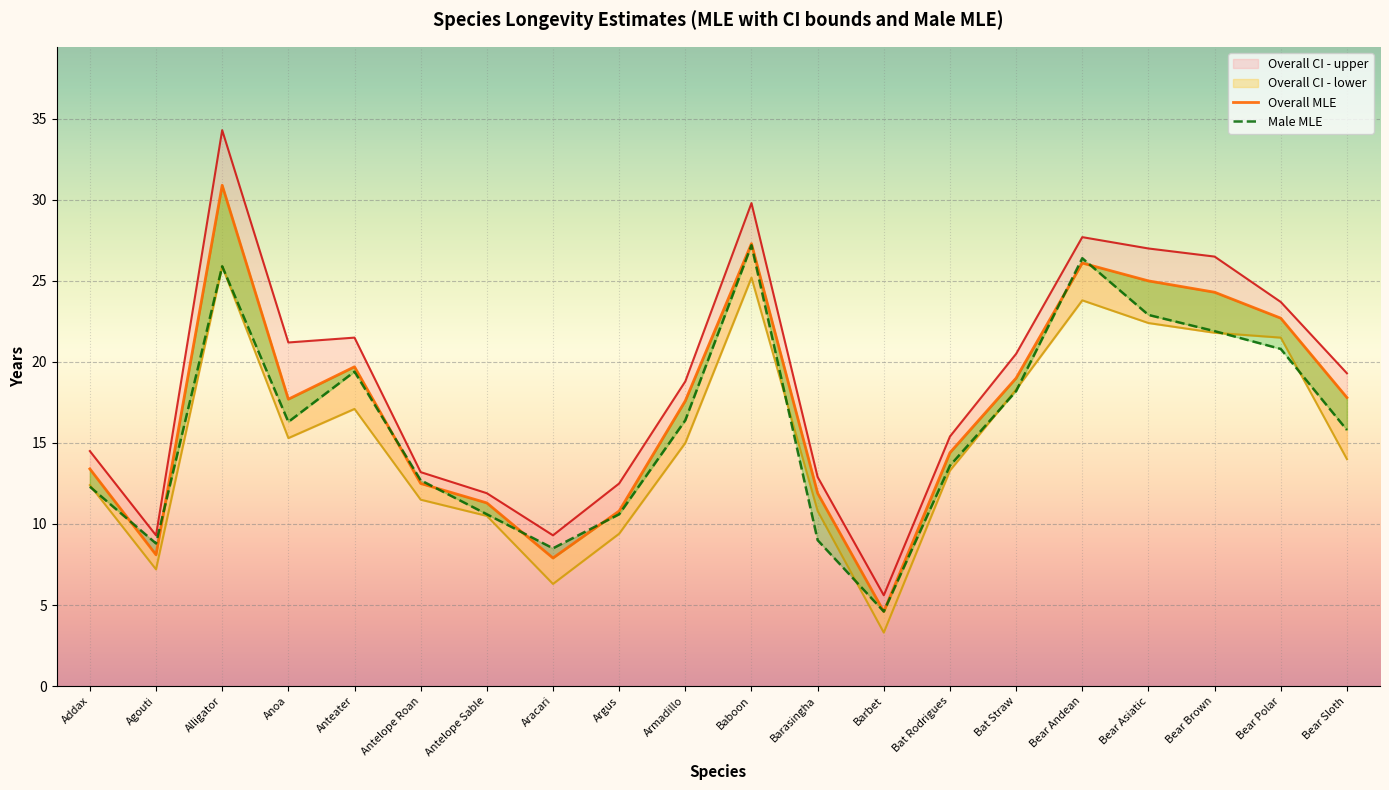

Is this an area chart (filled region under the line)?

No